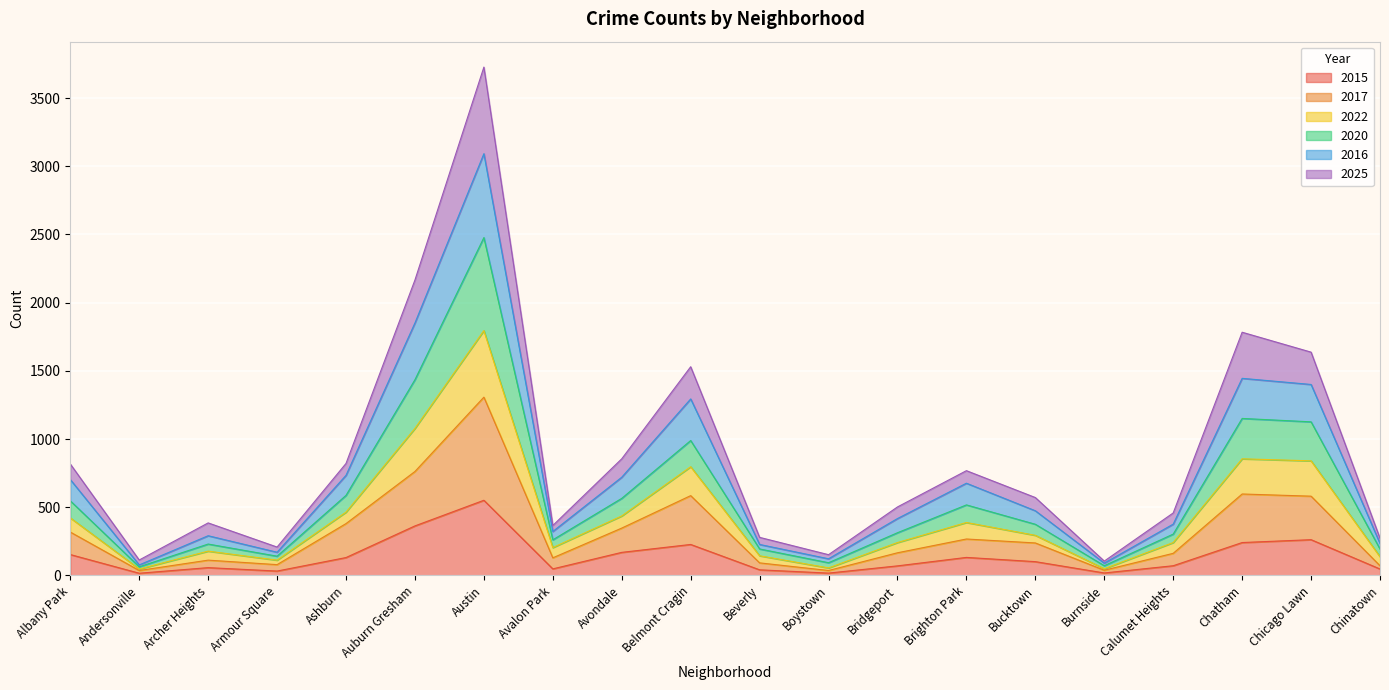

What is the total value across all series at Brighton Park?

768